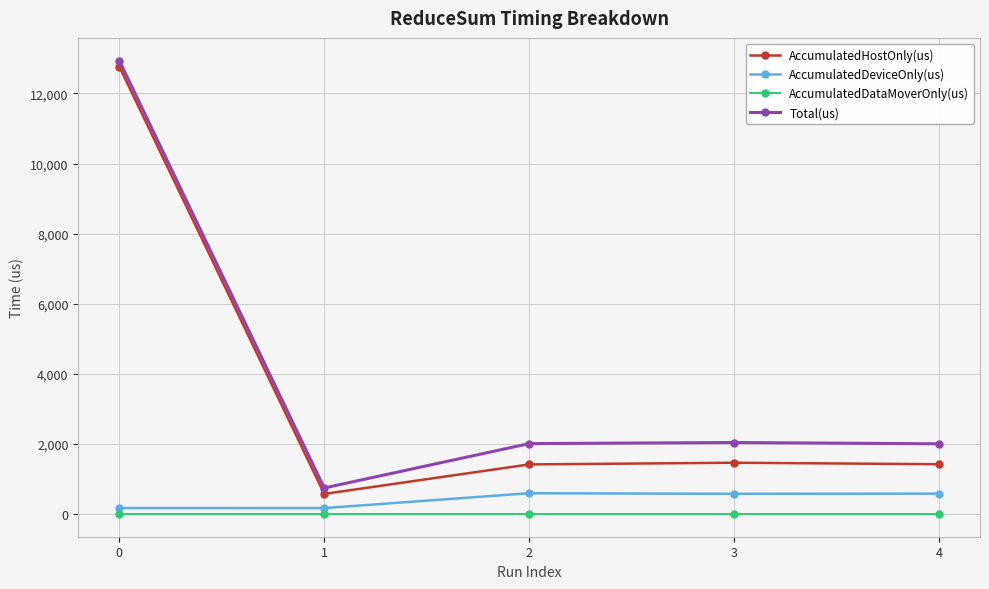

What is the difference between the highest and lowest values at 0?

12937.0